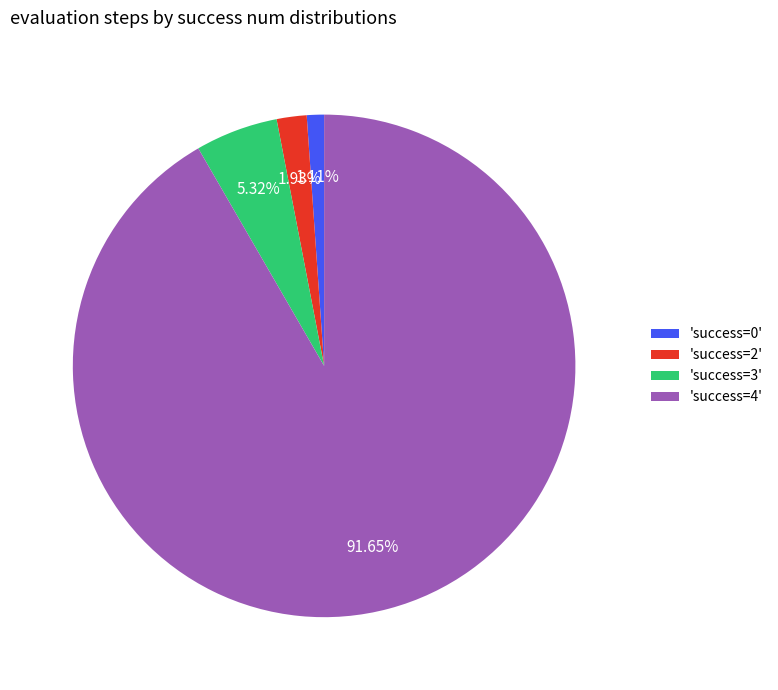

To the nearest percent, what is the average slice percentage?

25%